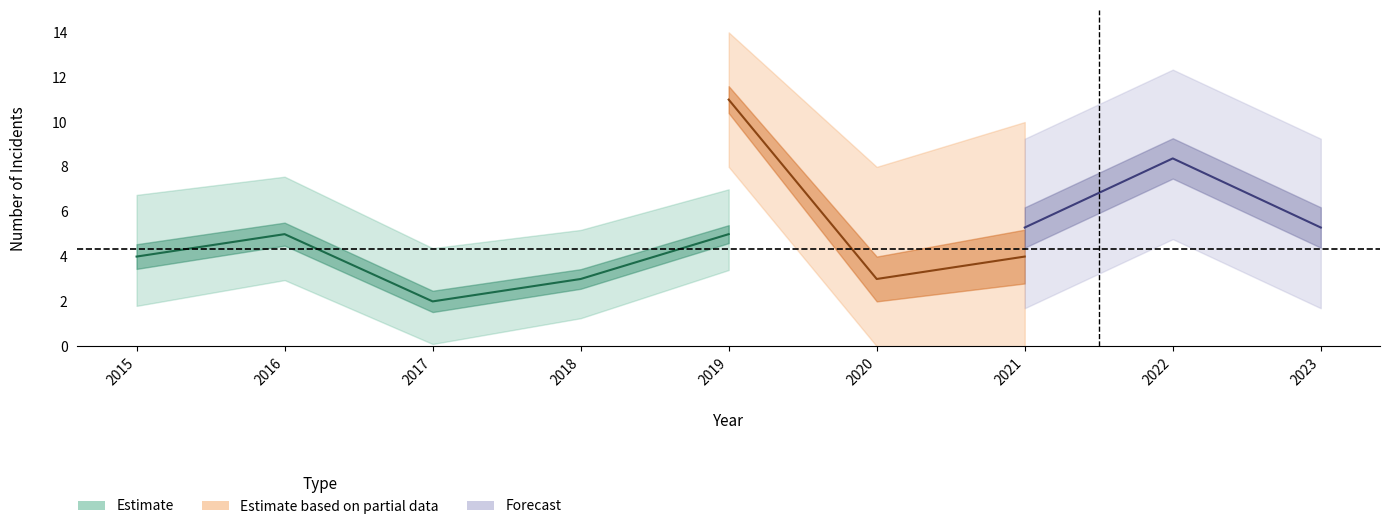

At which category does Robbery reach its first local peak?

2016